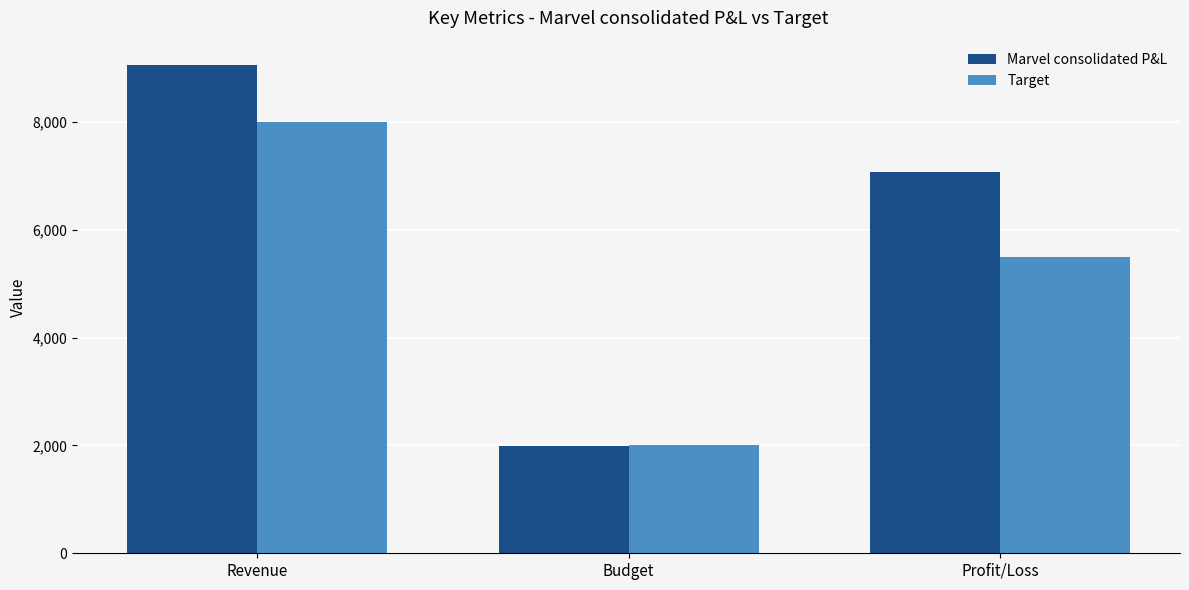

How many data points in Marvel consolidated P&L are above 7065?

2